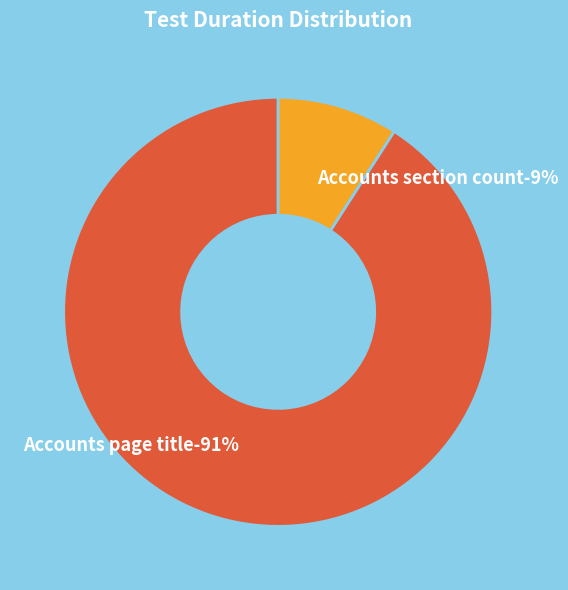

Does Accounts page title represent more than half of the total?

Yes